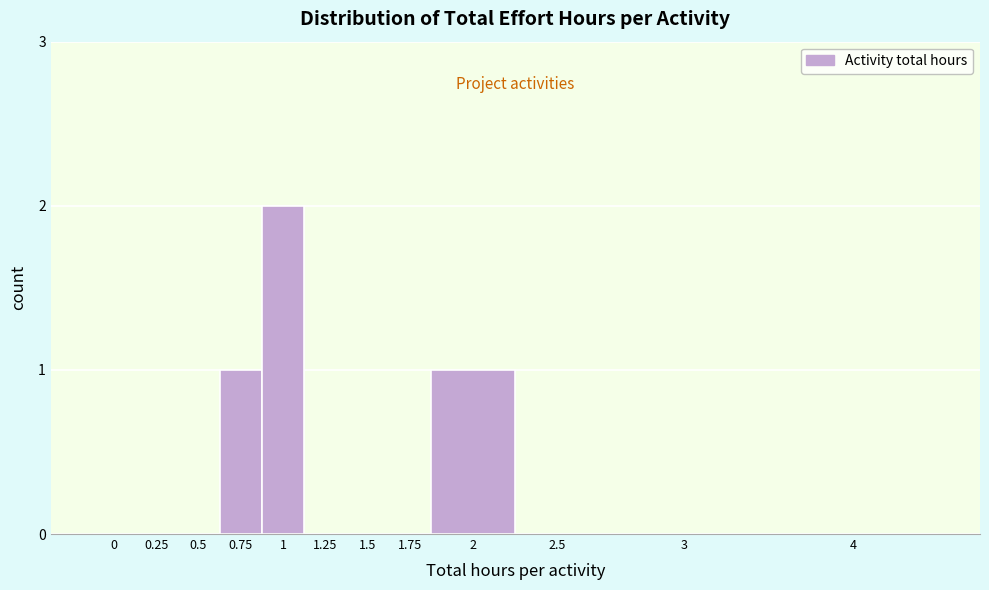

Reading left to right, what are all the values shown in this chart?

0=0	0.25=0	0.5=0	0.75=1	1=2	1.25=0	1.5=0	1.75=0	2=1	2.5=0	3=0	4=0